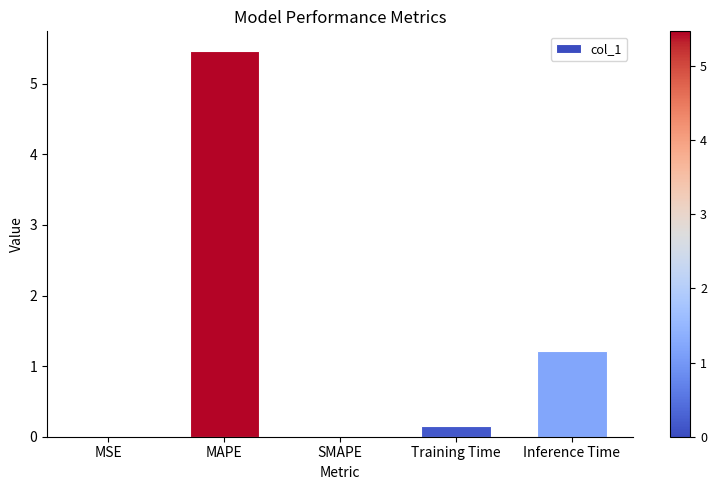

Count the number of data series in this chart.

1